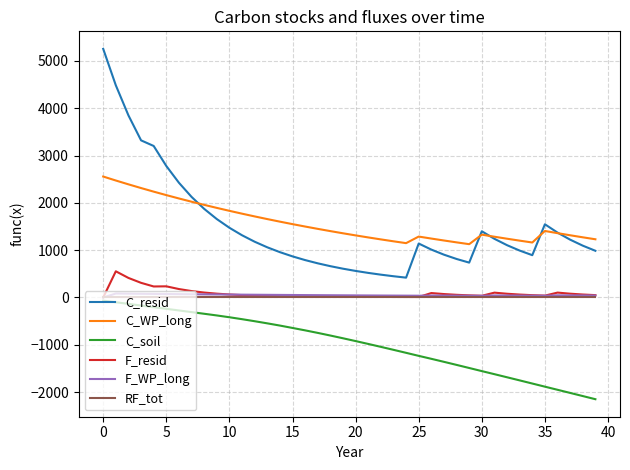

True or false: C_WP_long and F_WP_long cross at least once.

False